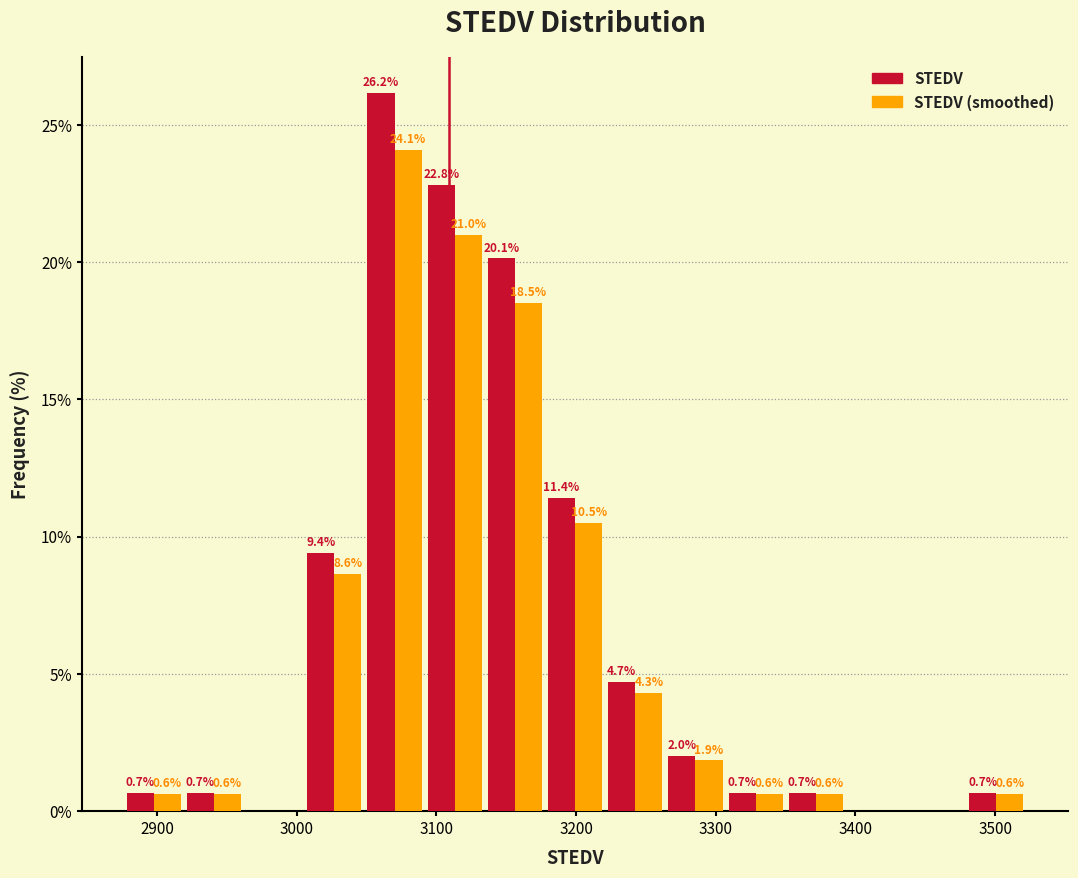

In the STEDV (smoothed) series, which range on the x-axis has the tallest bar?

3050 to 3090